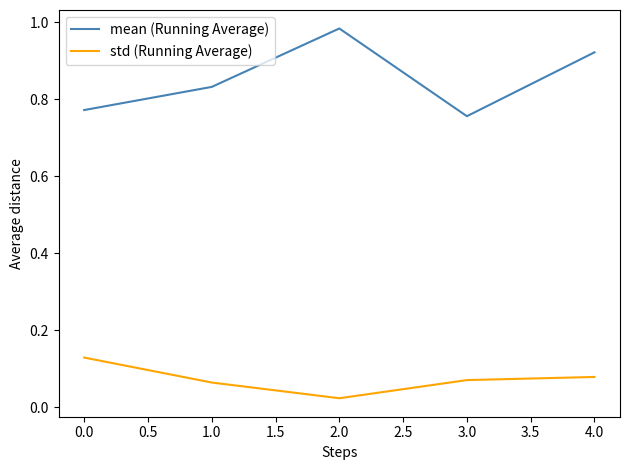

Which category has the lowest value across all series?

2.0